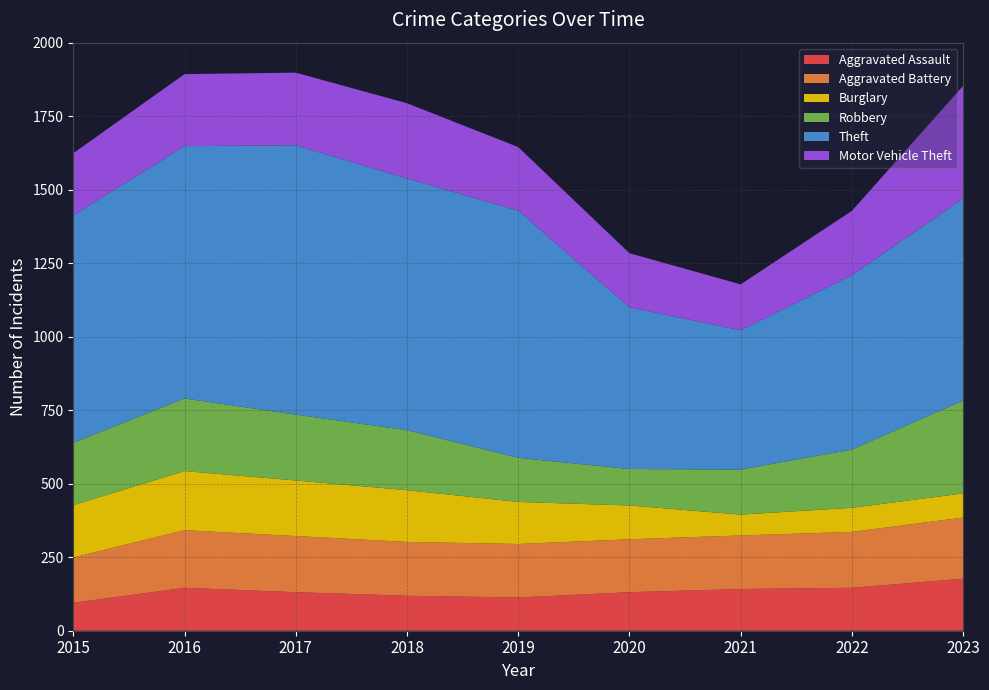

Reading left to right, what are all the values shown in this chart?

Aggravated Assault: 2015=95	2016=146	2017=131	2018=119	2019=113	2020=131	2021=142	2022=146	2023=177
Aggravated Battery: 2015=154	2016=196	2017=191	2018=183	2019=182	2020=180	2021=182	2022=190	2023=208
Burglary: 2015=178	2016=201	2017=189	2018=176	2019=143	2020=115	2021=71	2022=82	2023=82
Robbery: 2015=212	2016=247	2017=224	2018=204	2019=150	2020=124	2021=153	2022=198	2023=316
Theft: 2015=774	2016=858	2017=916	2018=856	2019=841	2020=550	2021=474	2022=593	2023=687
Motor Vehicle Theft: 2015=211	2016=245	2017=247	2018=256	2019=216	2020=184	2021=156	2022=219	2023=383